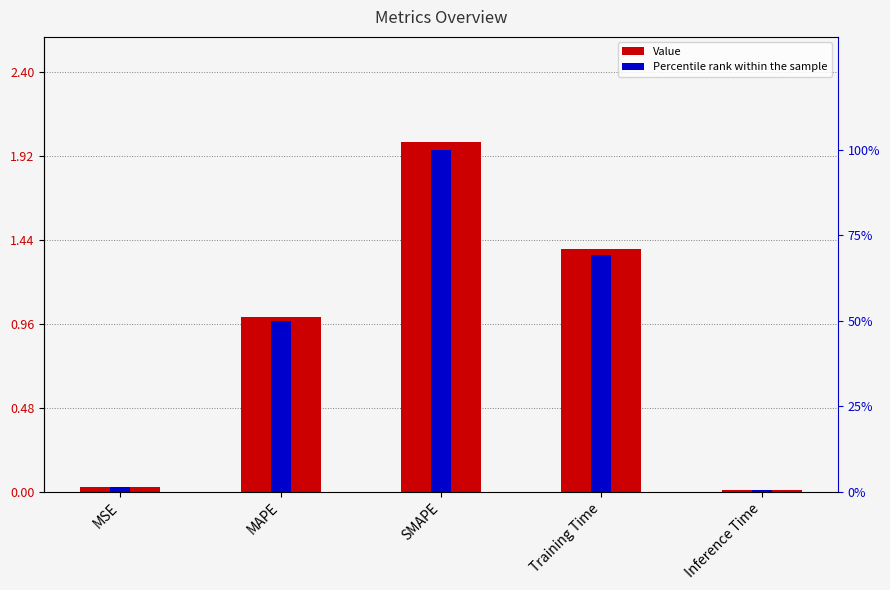

What is the label of the 3rd bar from the left?

SMAPE